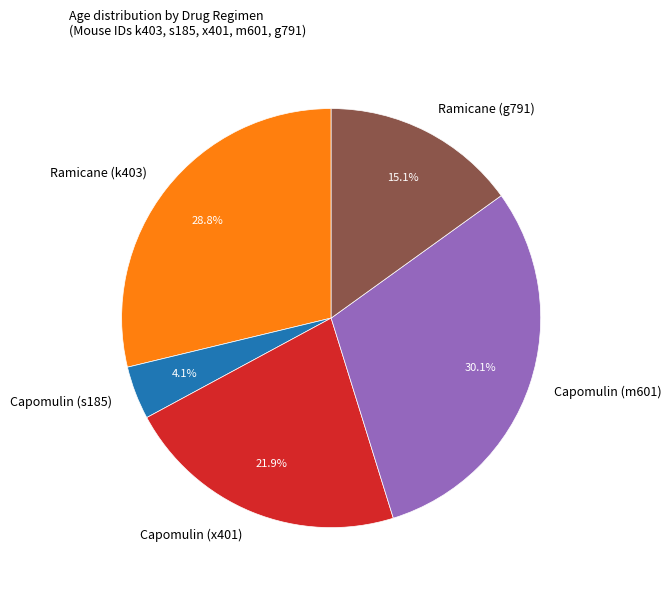

To the nearest percent, what is the combined percentage of Ramicane (g791) and Capomulin (x401)?

37%